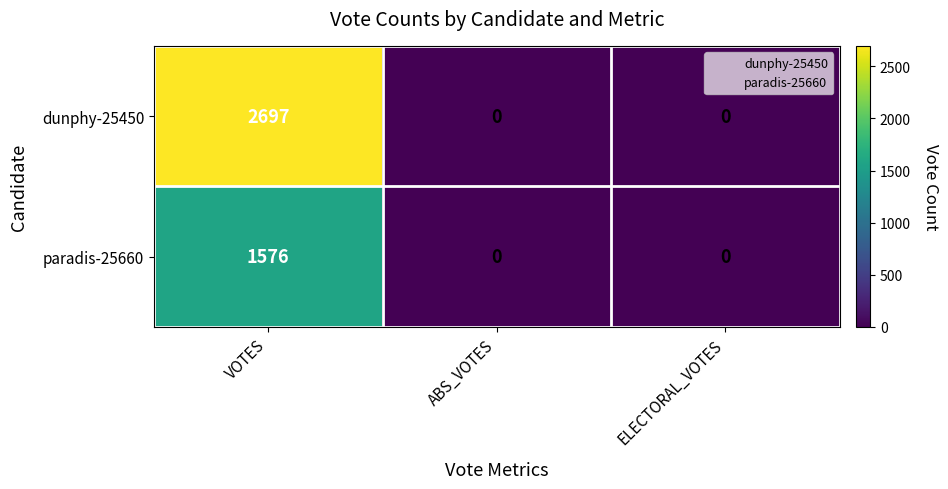

At which category is the sum across all series the highest?

VOTES